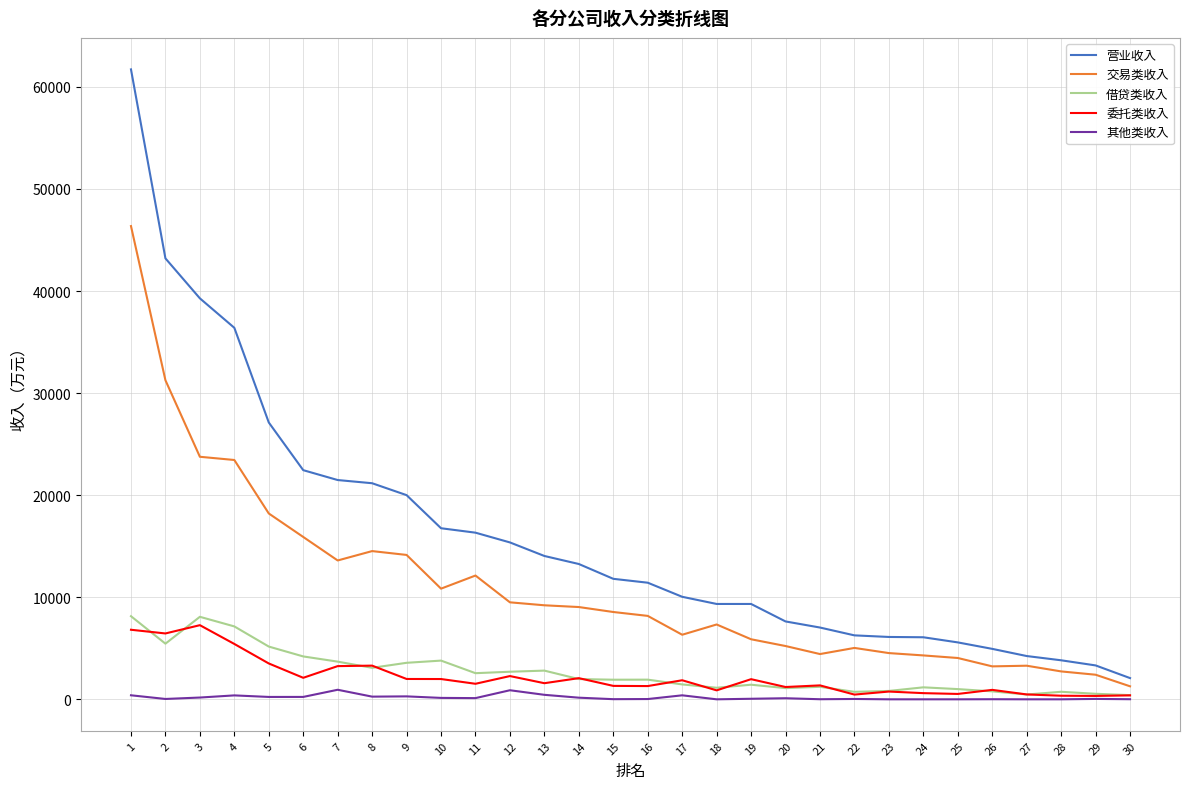

Count the number of data series in this chart.

5